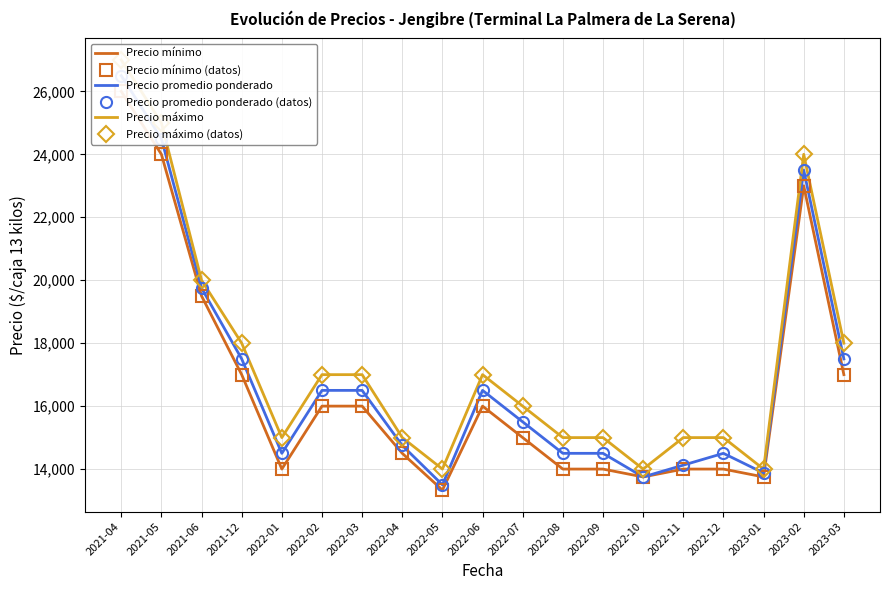

Reading right to left, list all the values displayed in this chart.

Precio mínimo: 17000	23000	13750	14000	14000	13750	14000	14000	15000	16000	13333	14500	16000	16000	14000	17000	19500	24000	26000
Precio mínimo (datos): 17000	23000	13750	14000	14000	13750	14000	14000	15000	16000	13333	14500	16000	16000	14000	17000	19500	24000	26000
Precio promedio ponderado: 17500	23500	13875	14500	14125	13750	14500	14500	15500	16500	13500	14750	16500	16500	14500	17500	19750	24500	26500
Precio promedio ponderado (datos): 17500	23500	13875	14500	14125	13750	14500	14500	15500	16500	13500	14750	16500	16500	14500	17500	19750	24500	26500
Precio máximo: 18000	24000	14000	15000	15000	14000	15000	15000	16000	17000	14000	15000	17000	17000	15000	18000	20000	25000	27000
Precio máximo (datos): 18000	24000	14000	15000	15000	14000	15000	15000	16000	17000	14000	15000	17000	17000	15000	18000	20000	25000	27000